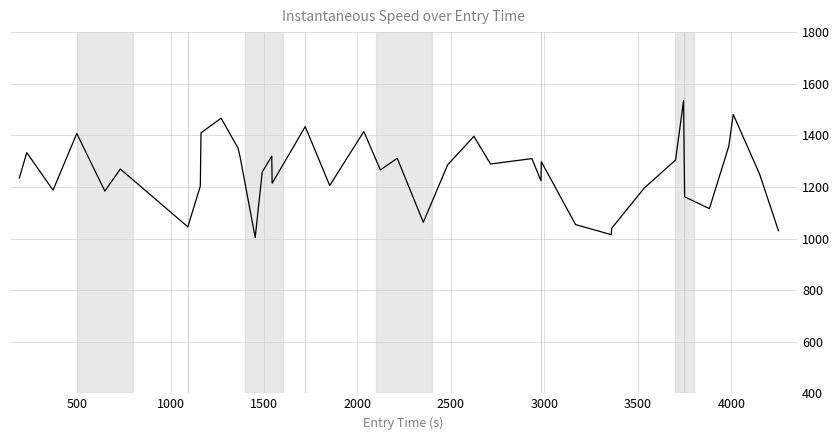

What is the difference between the maximum and minimum values?

530.1